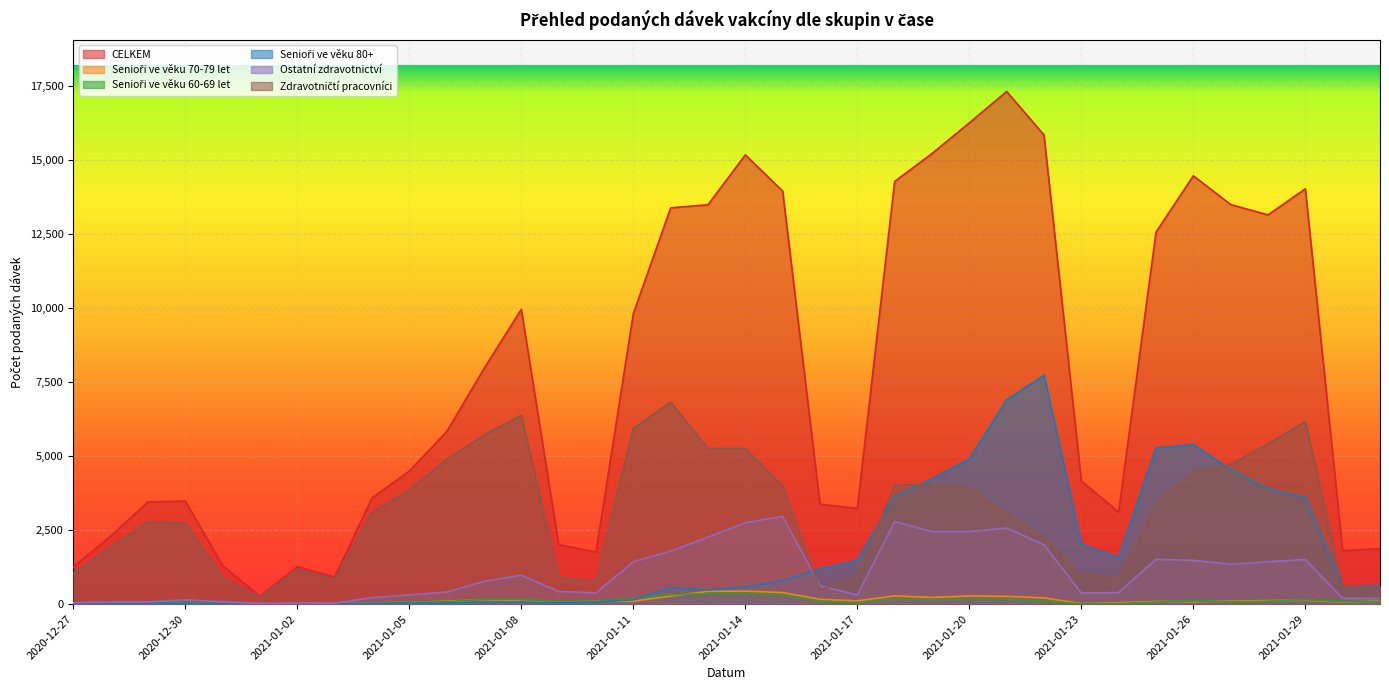

What are all the series names shown in the legend?

CELKEM, Senioři ve věku 70-79 let, Senioři ve věku 60-69 let, Senioři ve věku 80+, Ostatní zdravotnictví, Zdravotničtí pracovníci